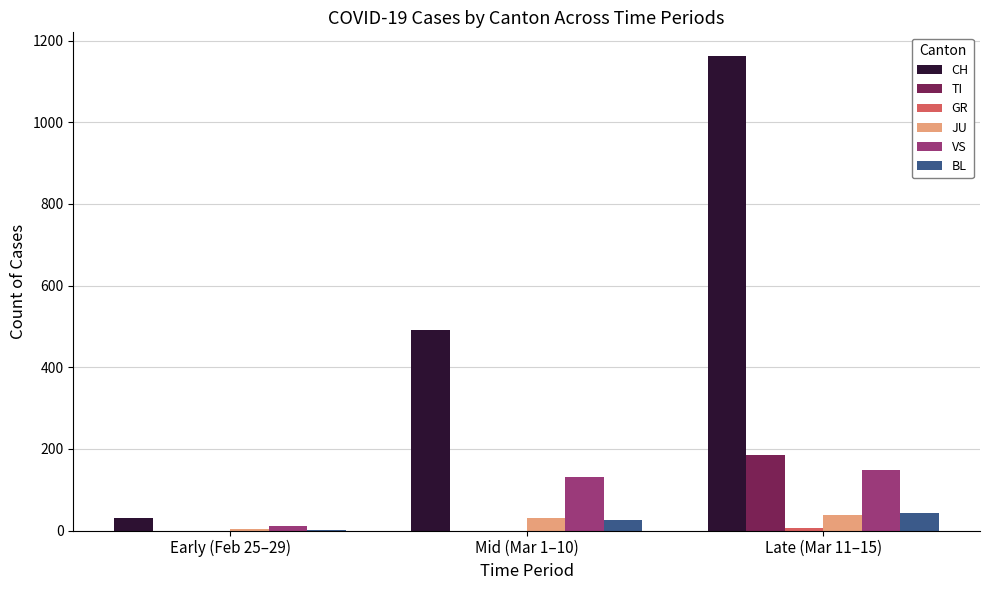

Which label corresponds to the largest value in the chart?

Late (Mar 11–15)